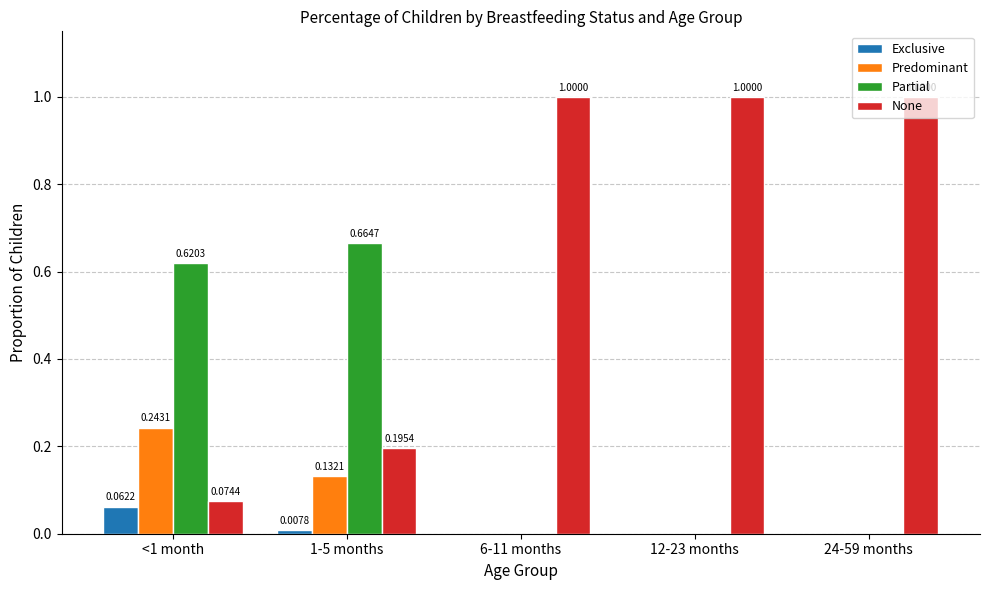

How many groups of bars are there?

5